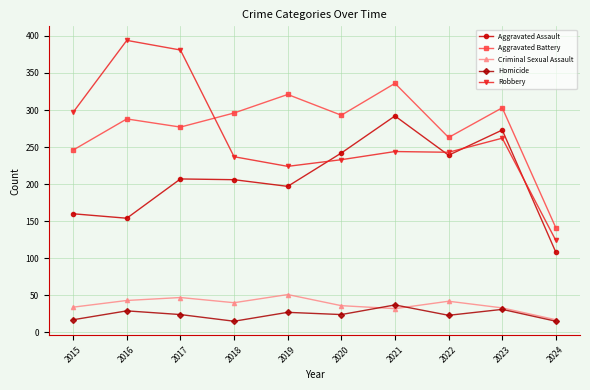

Read the Homicide value at 2020.

24